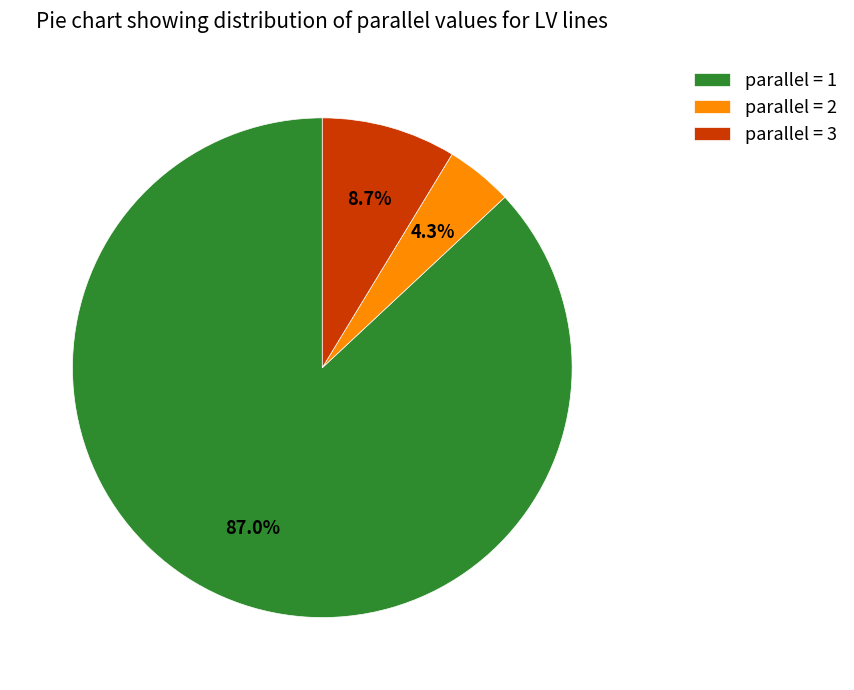

Combined, what portion of the pie is parallel = 3 and parallel = 1?

95.7%